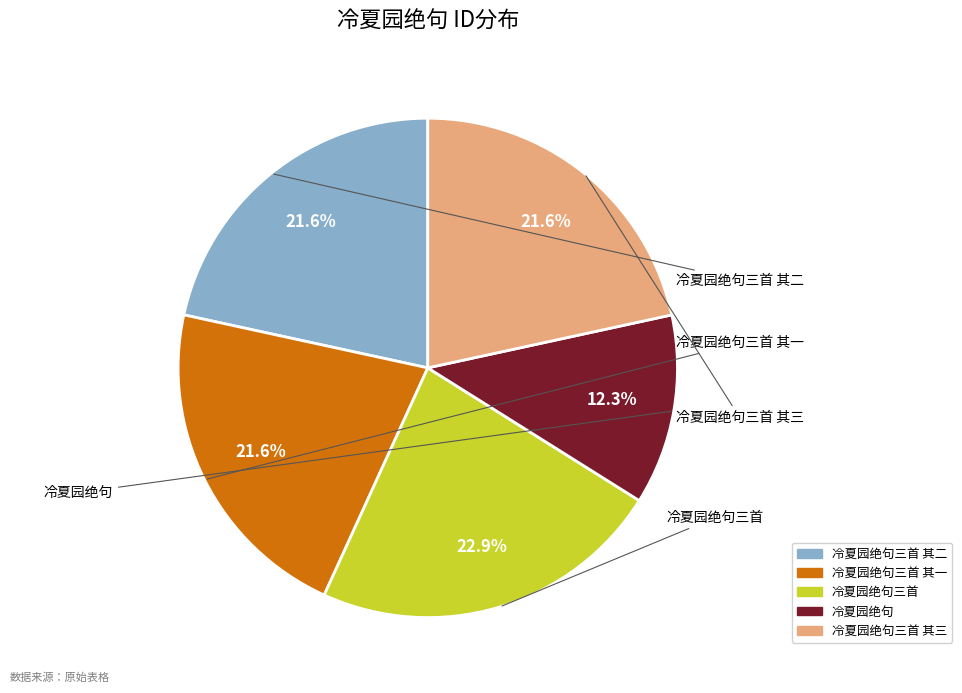

Does any single category account for the majority?

No